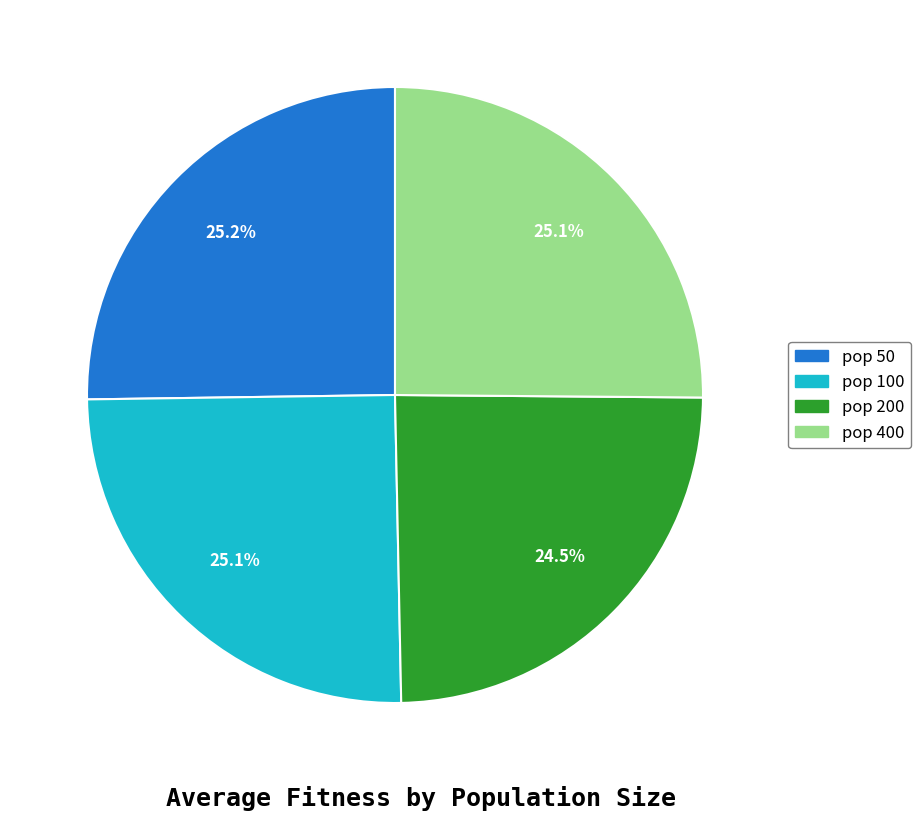

Approximately how many times larger is the value at pop 100 compared to pop 400?

1.0